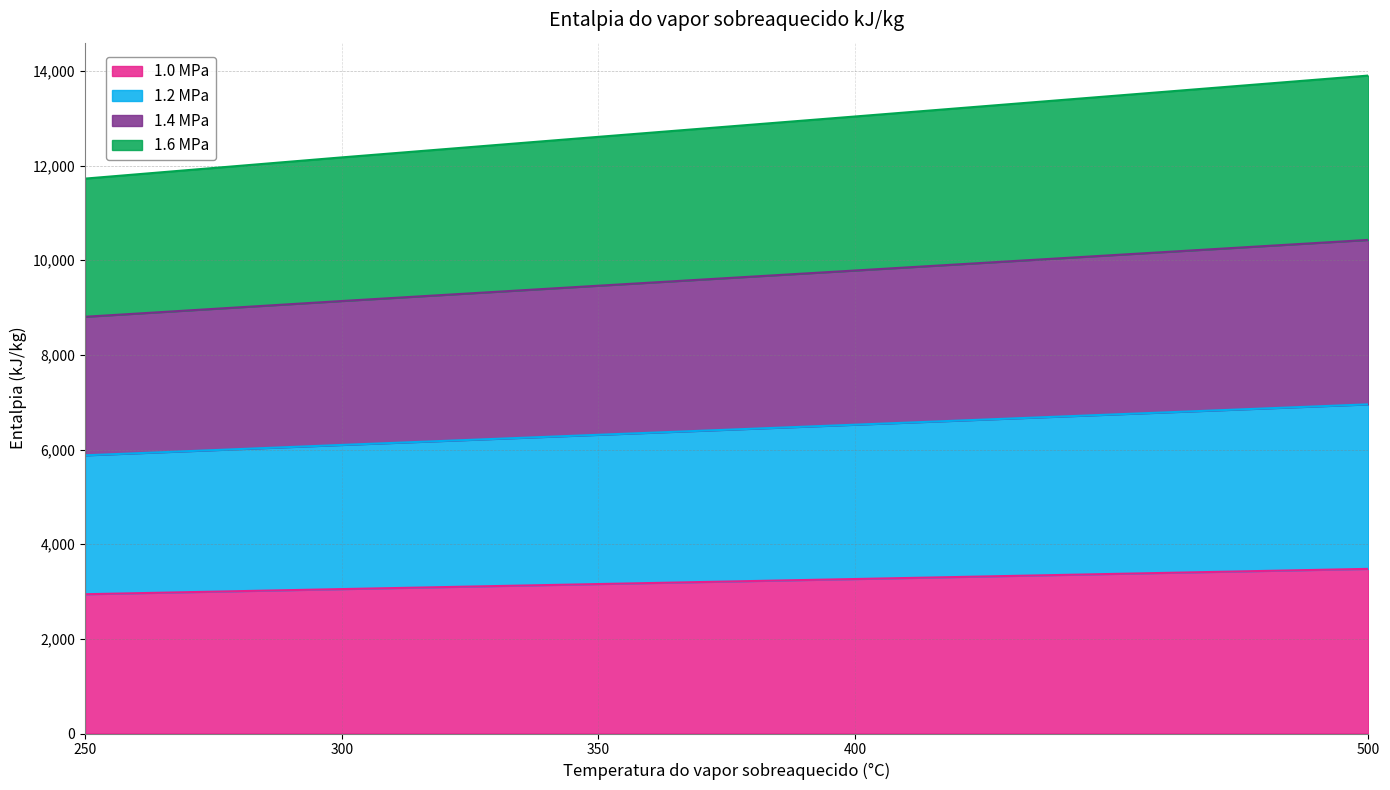

What is the total value across all series at 500?

13900.9